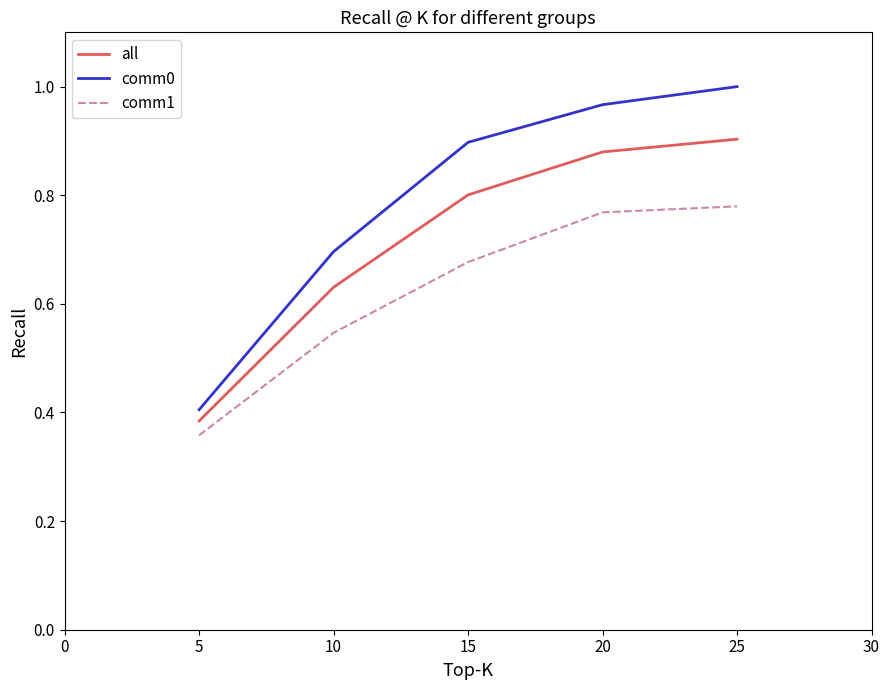

The value of all at 15 is 1.4. True or false?

False